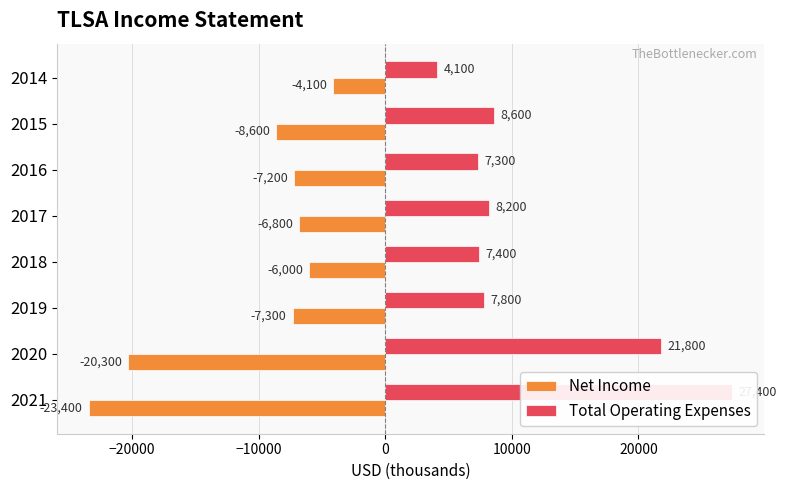

Which series has the largest range (max minus min)?

Total Operating Expenses